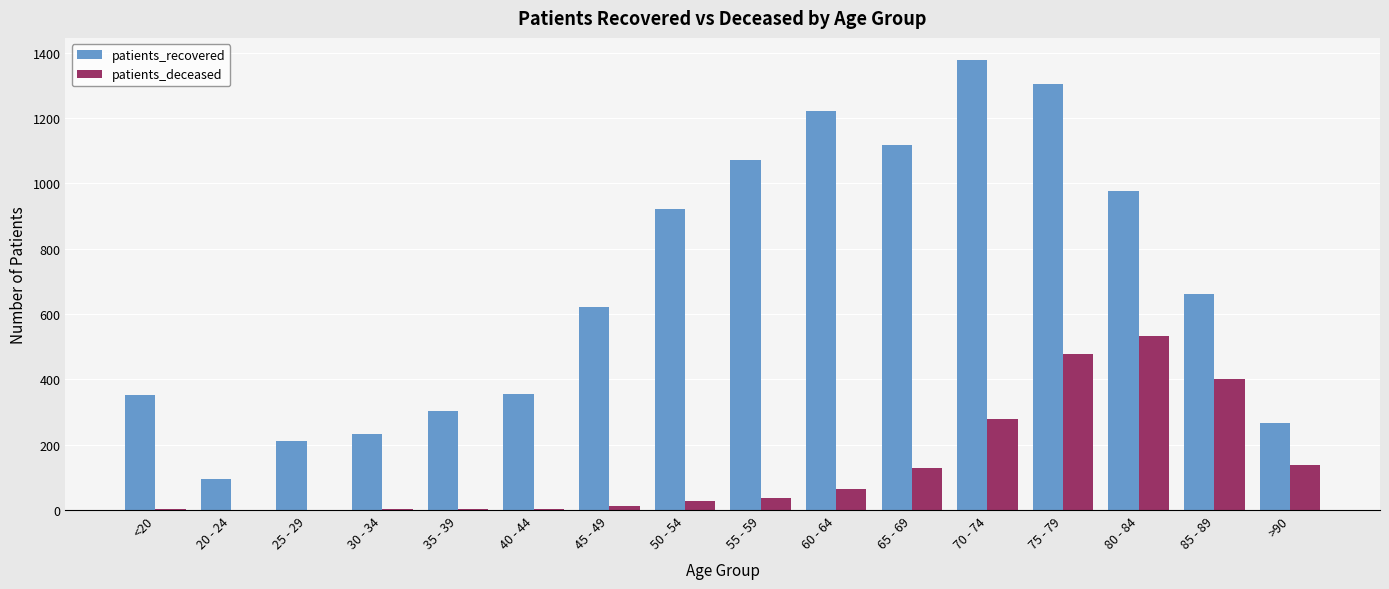

Between 40 - 44 and 60 - 64, which series saw the biggest shift?

patients_recovered